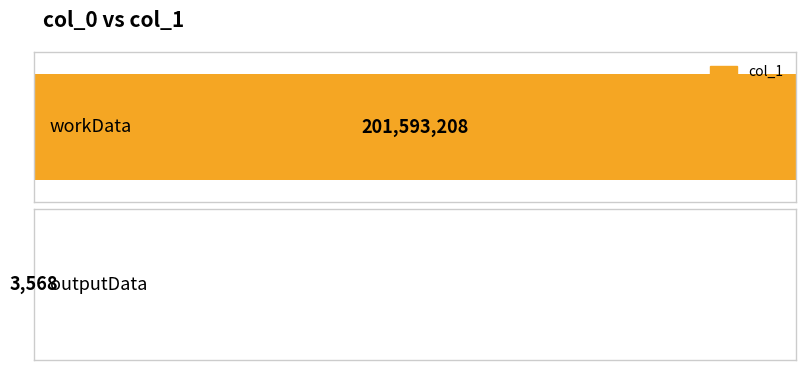

The value at outputData is 1948. True or false?

False